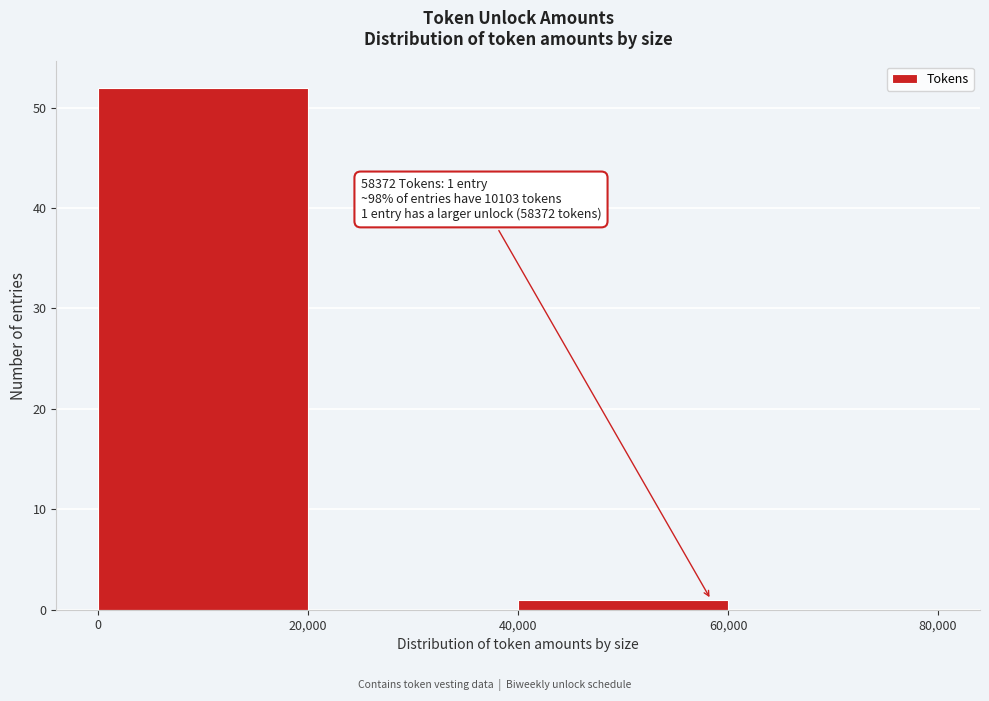

Which range on the x-axis has the tallest bar?

0 to 20,000